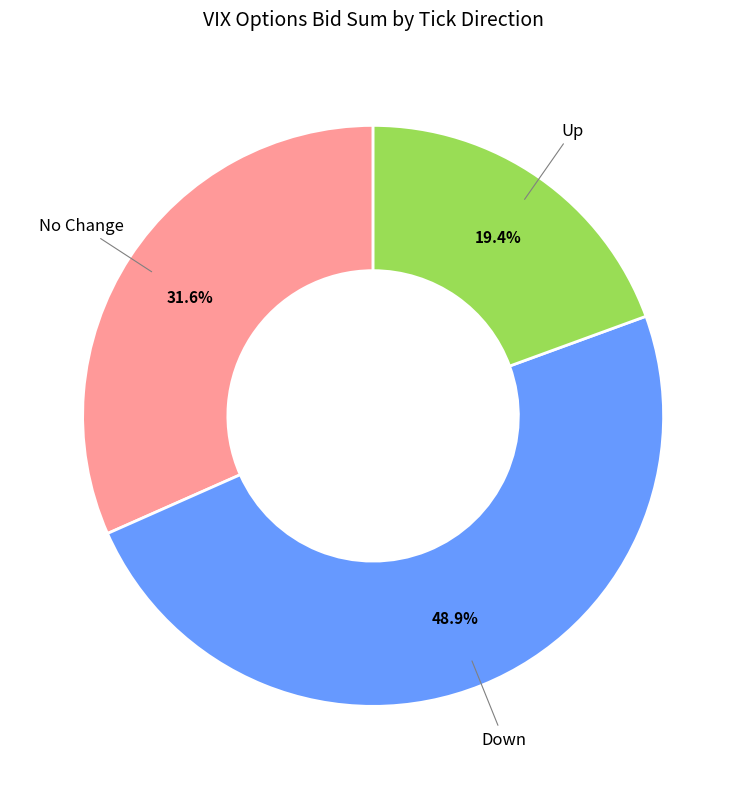

Is there a majority slice in this chart?

No